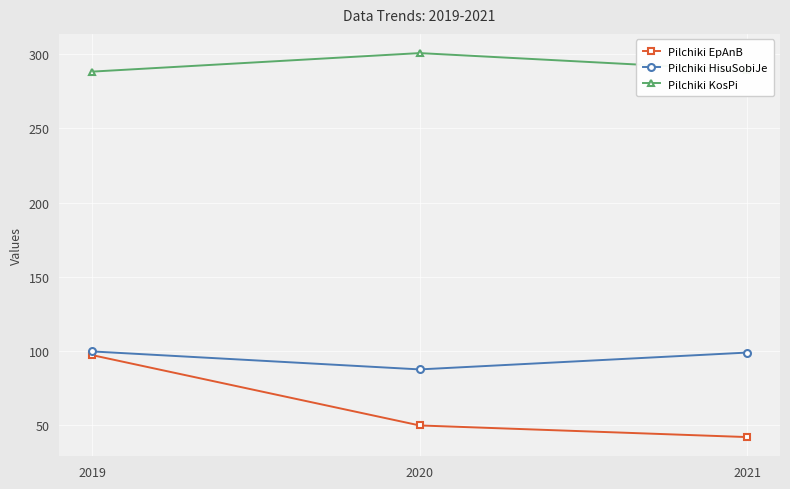

What are all the series names shown in the legend?

Pilchiki EpAnB, Pilchiki HisuSobiJe, Pilchiki KosPi